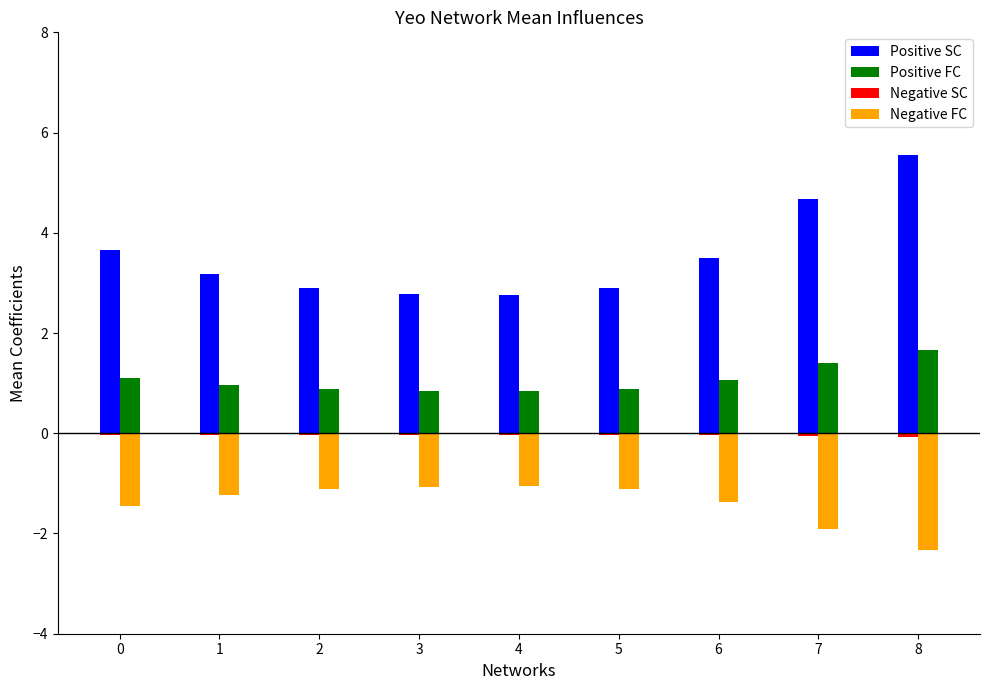

What is the highest value of the Positive FC series?

1.7